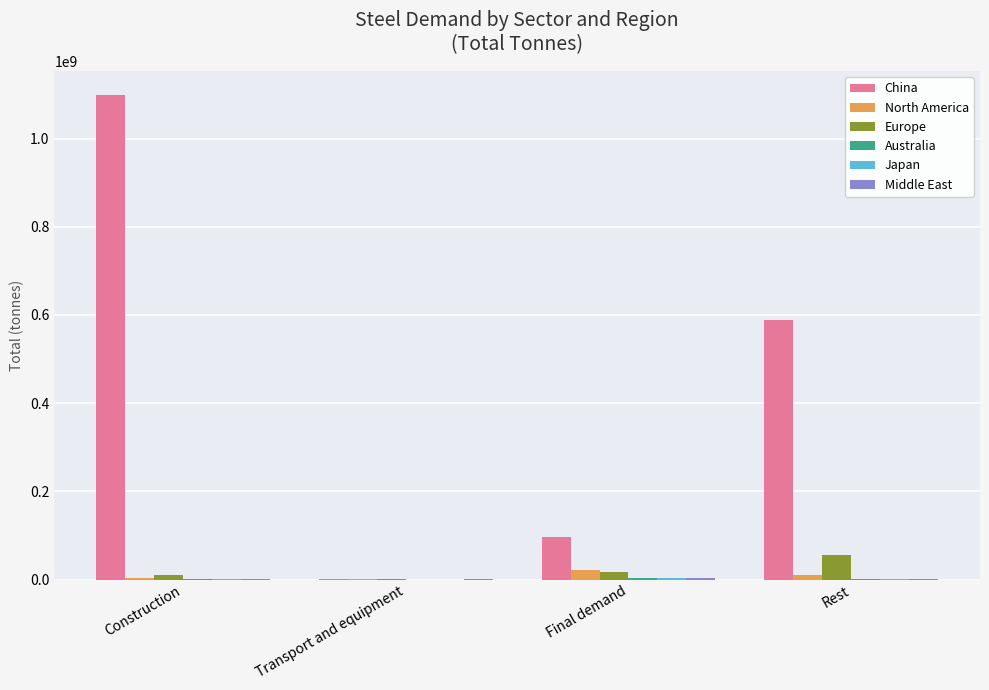

Which series has the largest total across all categories?

China